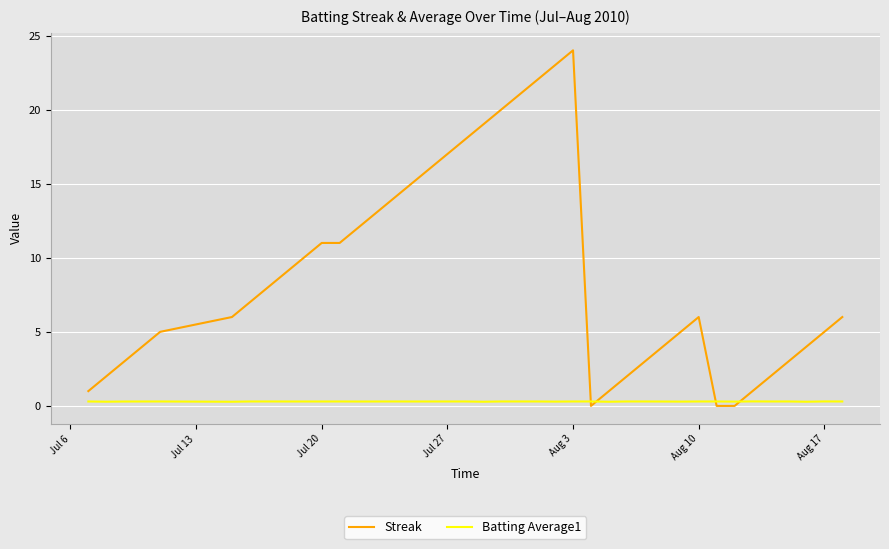

What is the difference between the maximum and minimum values in the Streak series?

24.0